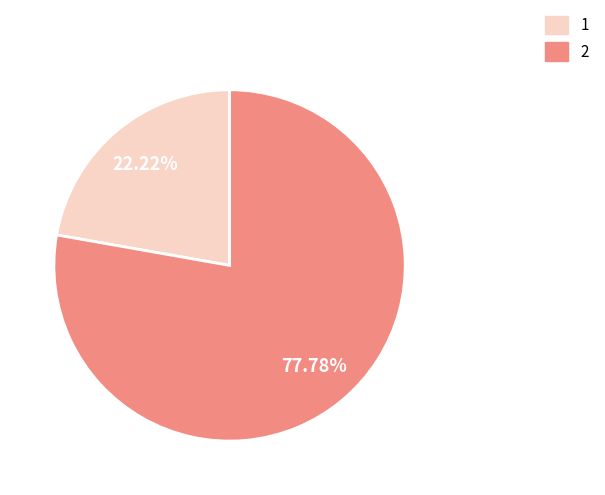

How many segments does this pie chart have?

2